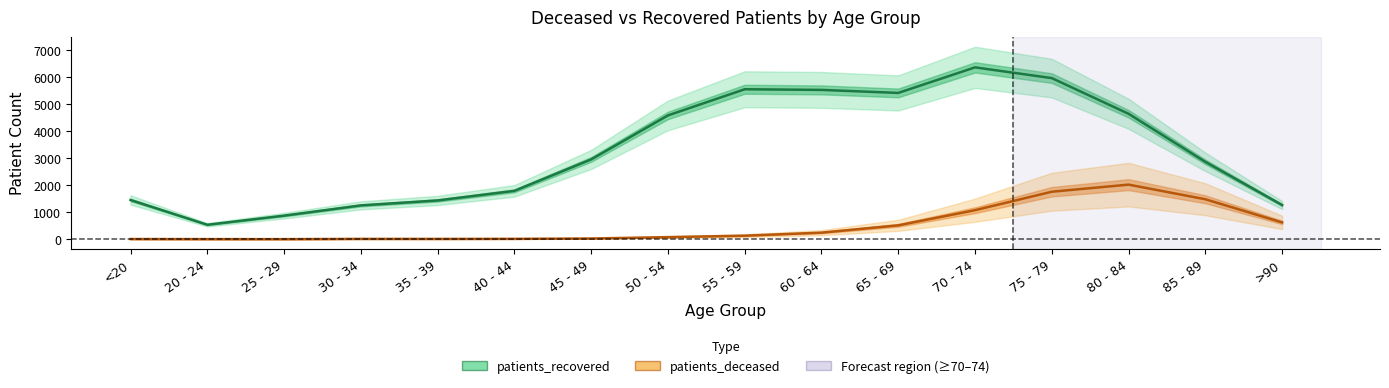

List the series in order of their peak value, lowest first.

patients_deceased, patients_recovered